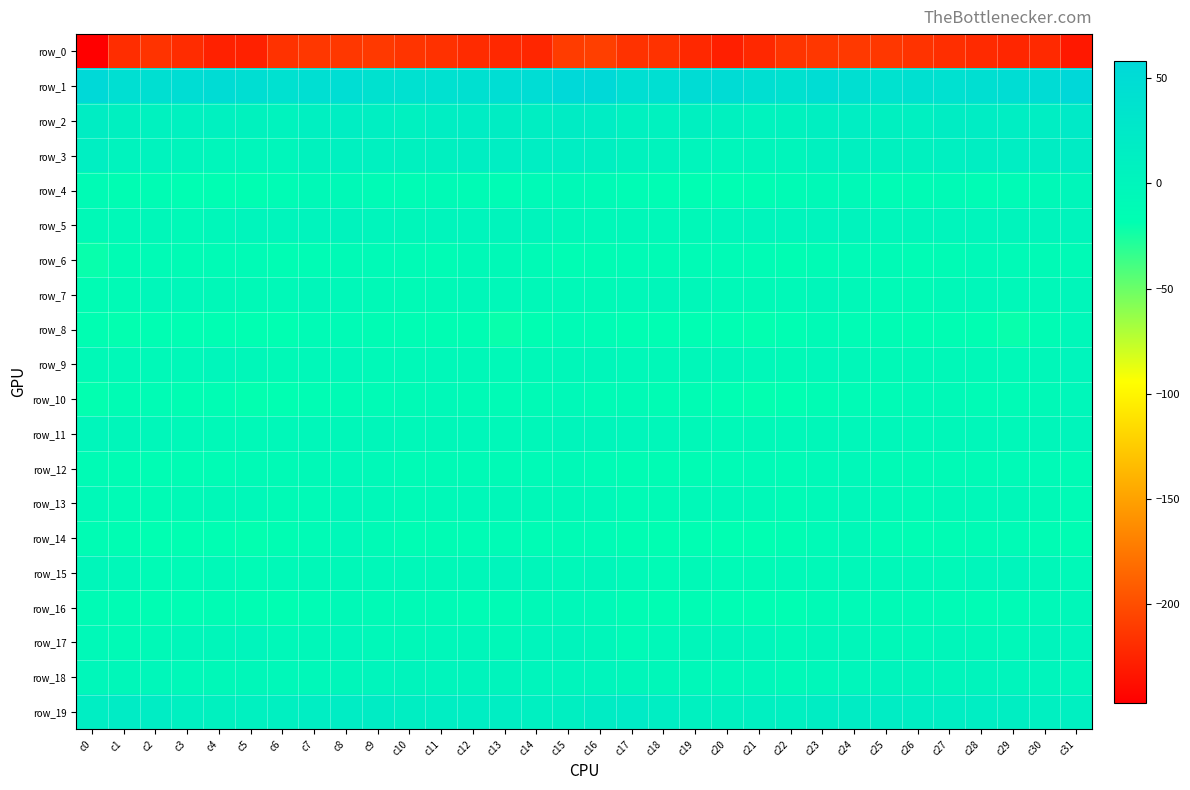

At which label is row_18 closest to -2?

c17